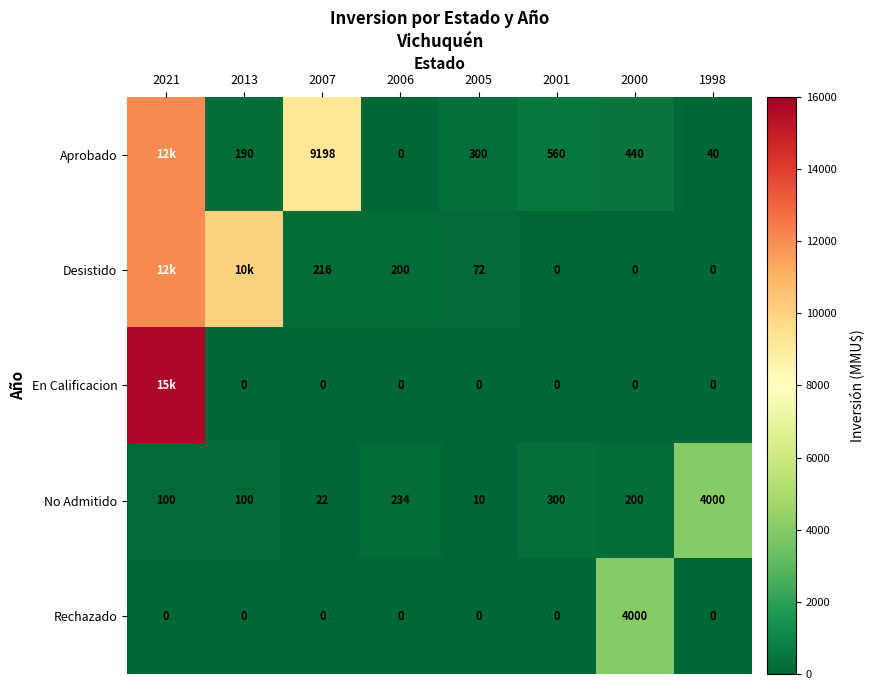

Is it true that Aprobado equals 290 at 2013?

False